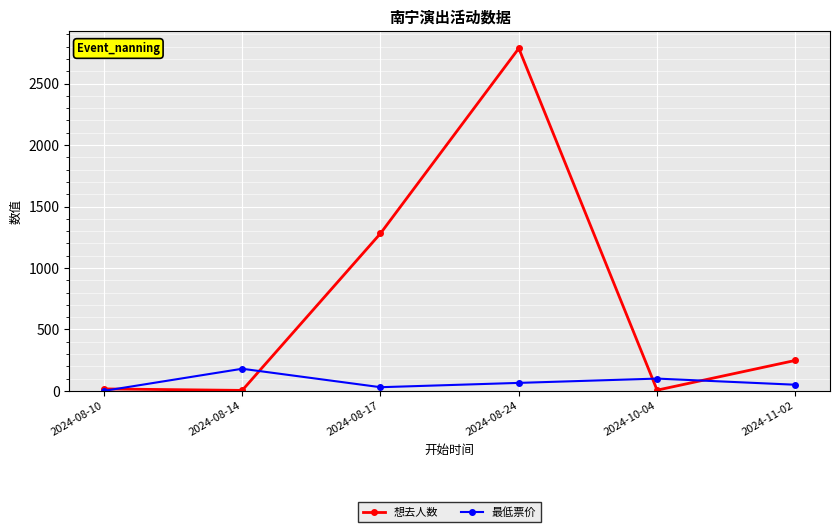

True or false: 最低票价 has more than 1 interior local peaks.

True